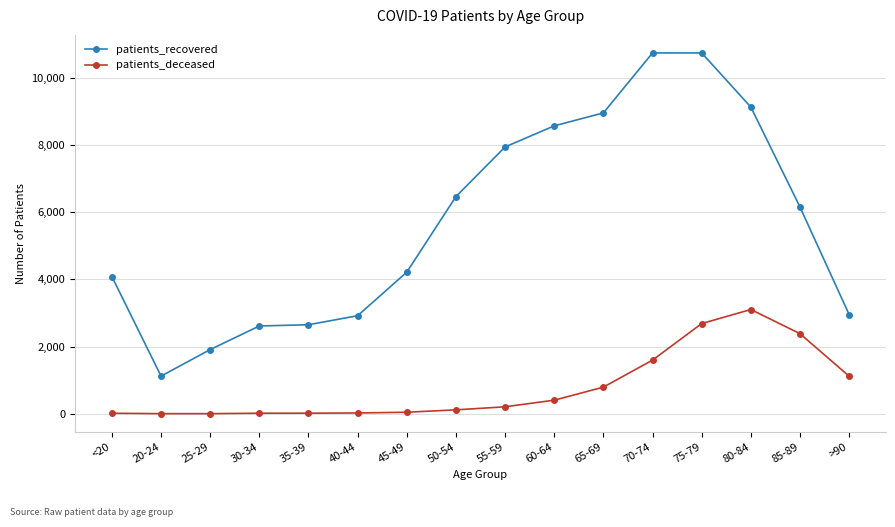

Which series has the largest range (max minus min)?

patients_recovered